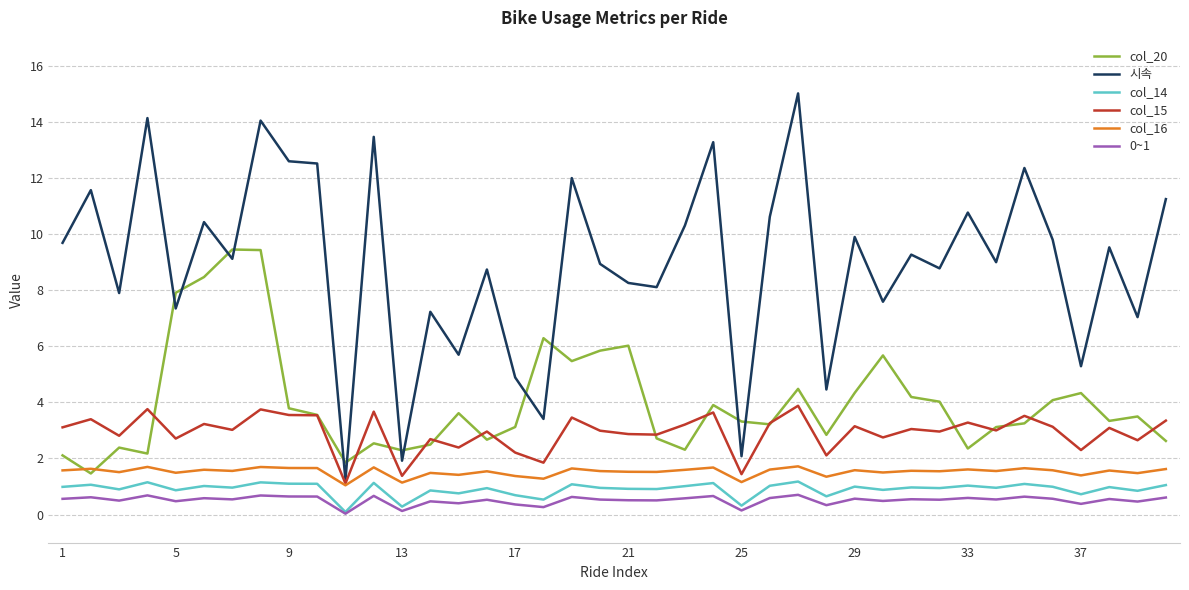

Which series has the widest spread of values?

시속